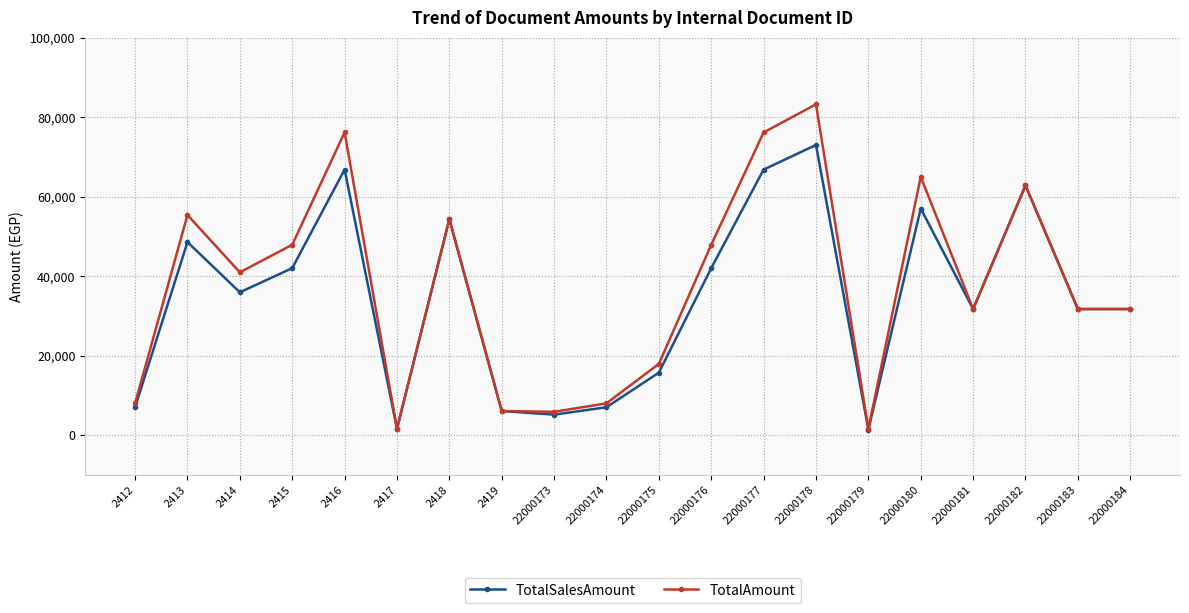

True or false: TotalSalesAmount has a value of 52516.9 at 2414.

False